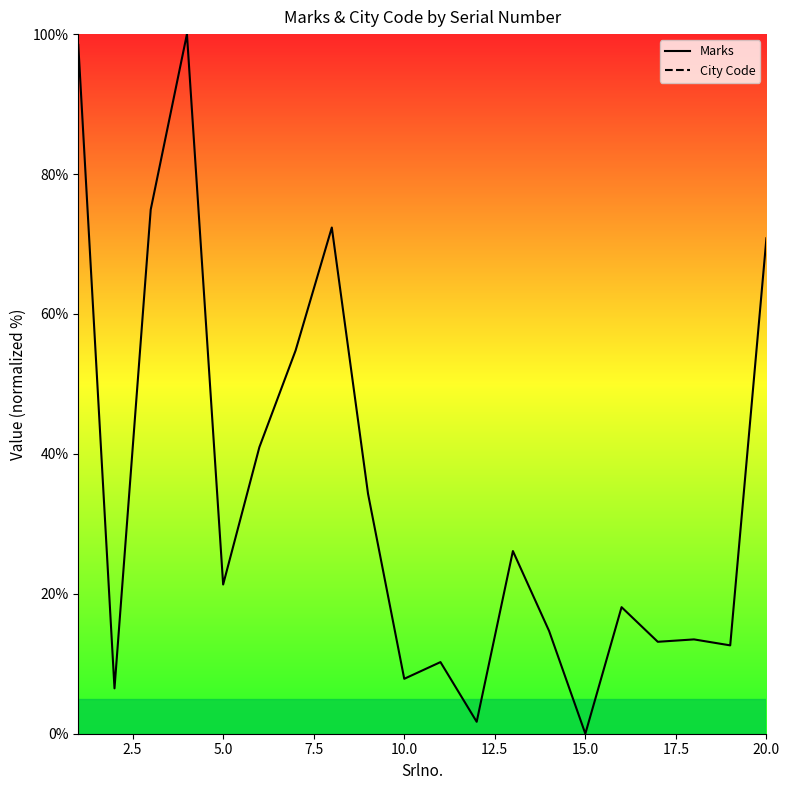

Count the number of data series in this chart.

2